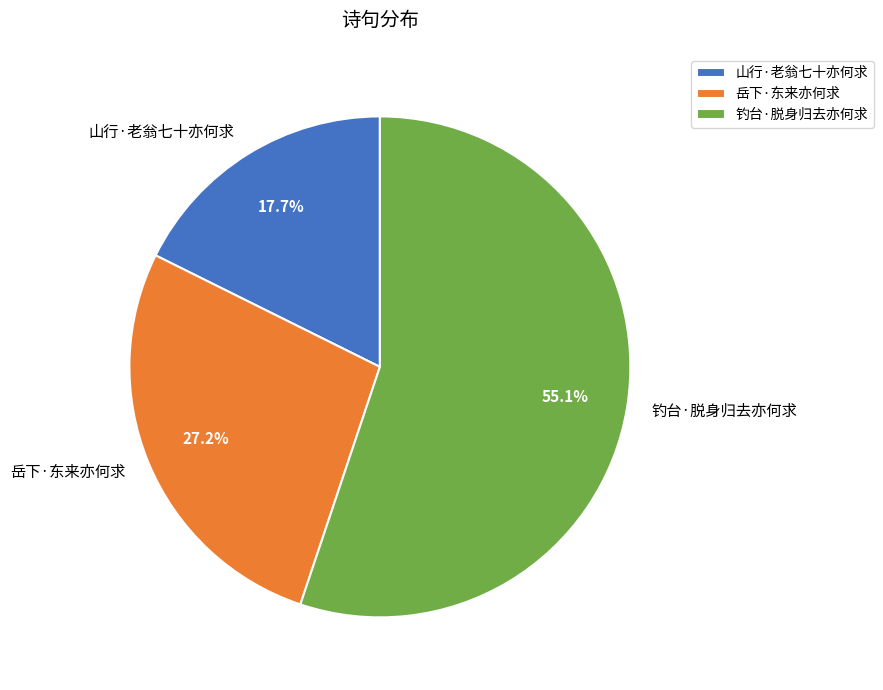

To the nearest percent, what percentage of the pie is 岳下·东来亦何求?

27%